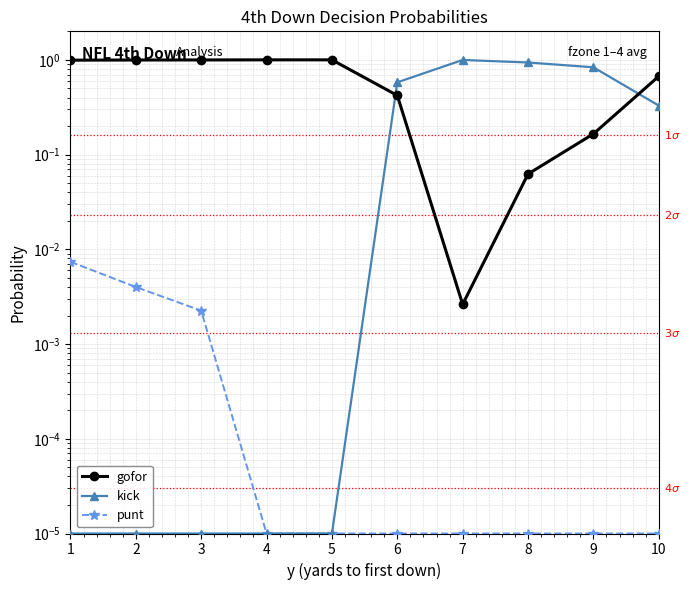

How many lines are shown in the chart?

3